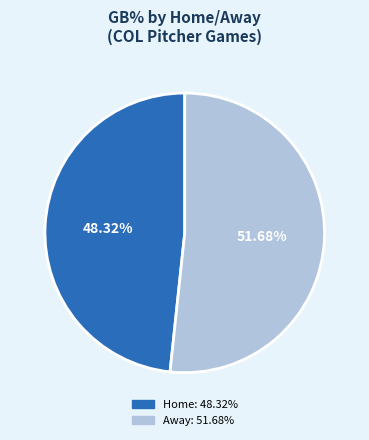

Is there any slice that represents more than half of the pie?

Yes